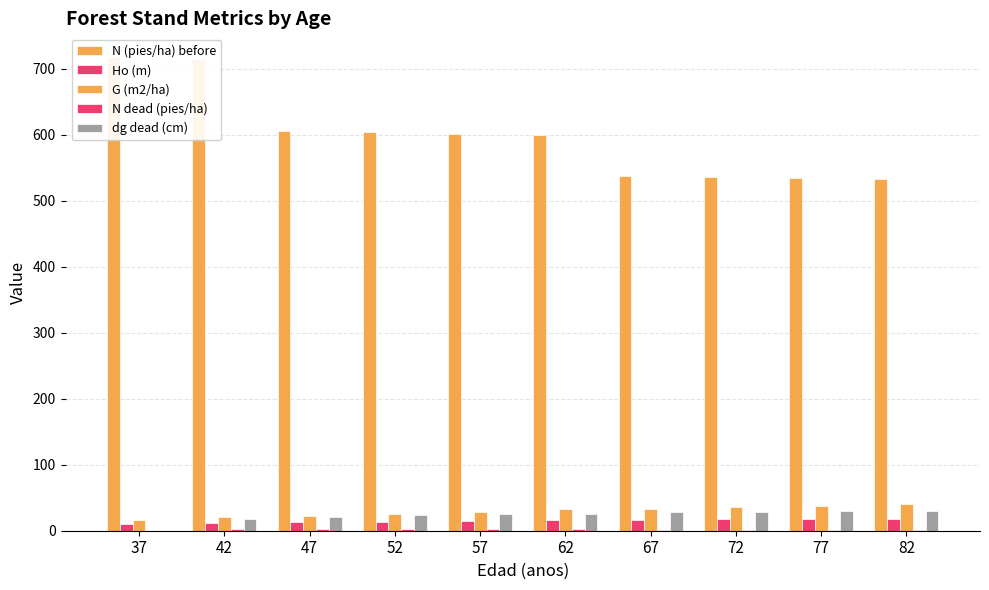

At how many categories does at least one series exceed 613?

2